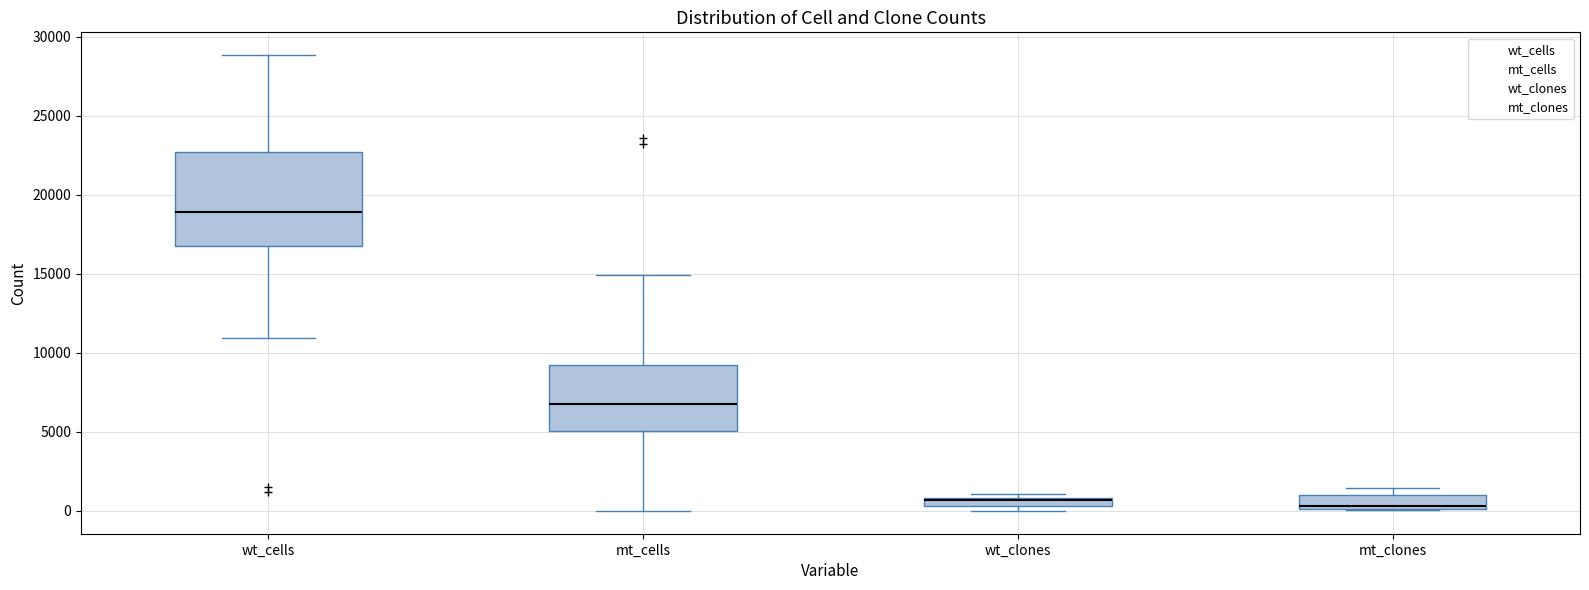

Comparing the boxes themselves (not the whiskers), which one is the tallest?

wt_cells